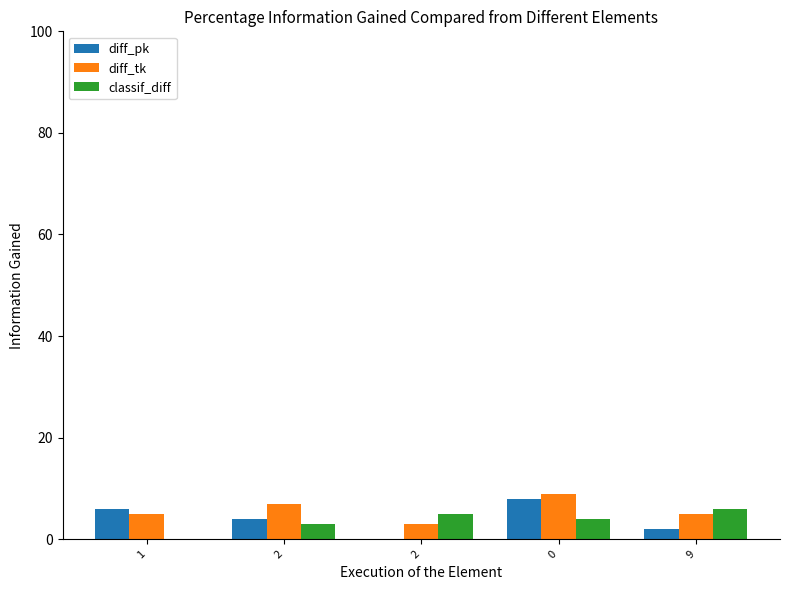

What is the sum of all classif_diff values?

18